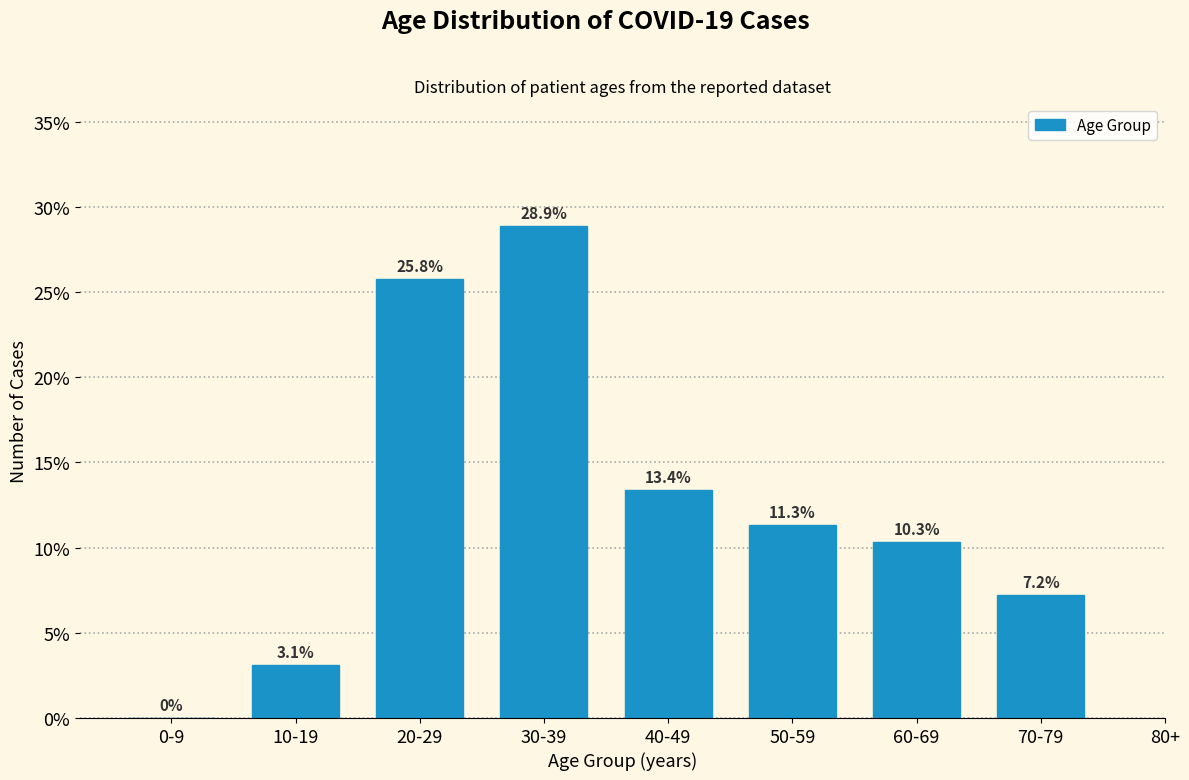

Reading right to left, extract all data points from this chart.

70-79=7.2	60-69=10.3	50-59=11.3	40-49=13.4	30-39=28.9	20-29=25.8	10-19=3.1	0-9=0.0